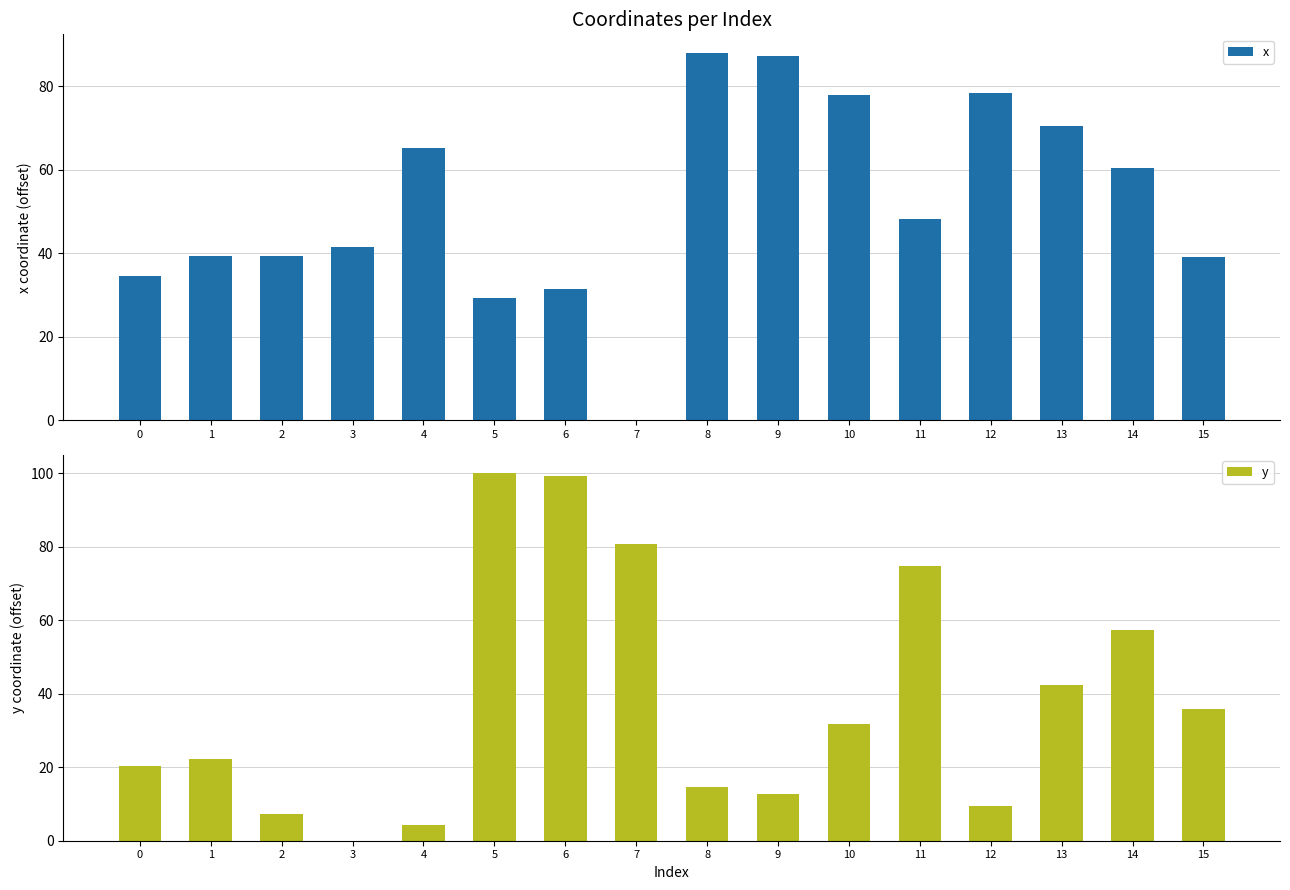

Does the chart contain any negative values?

No